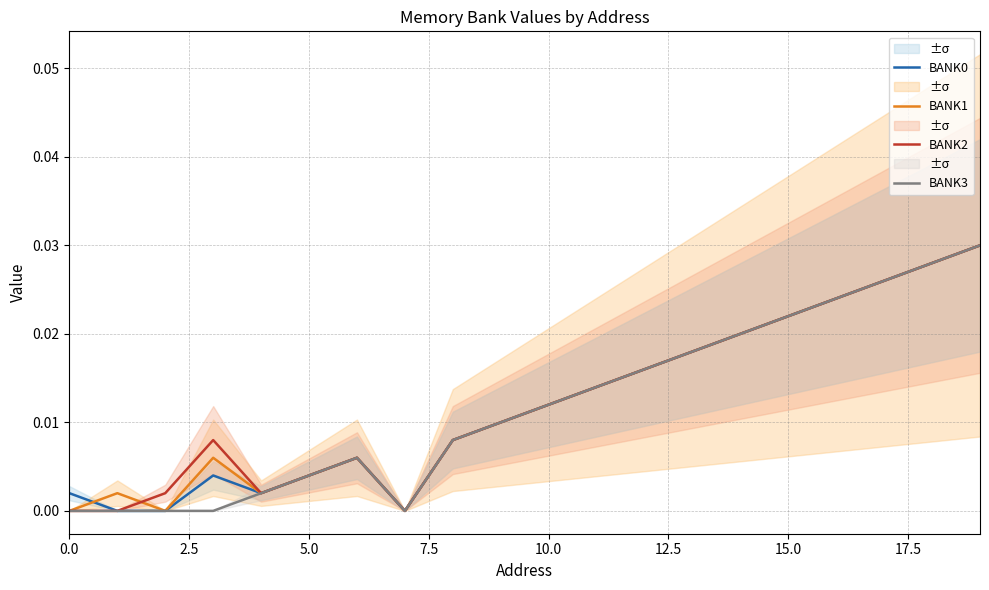

How many distinct data groups are displayed?

4